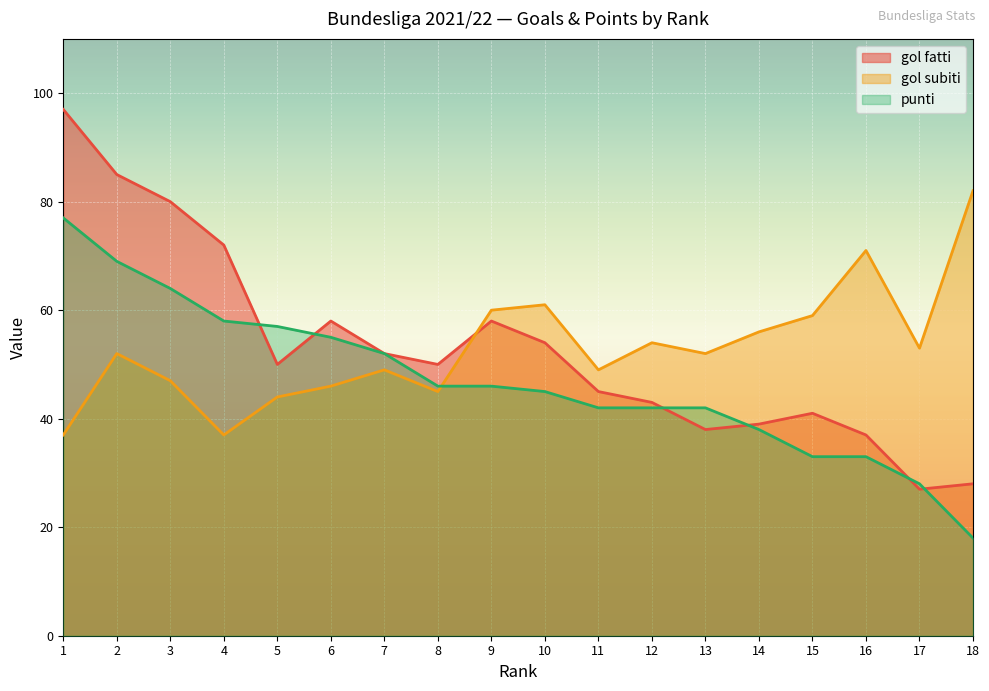

The punti series shows 37 at 5. True or false?

False